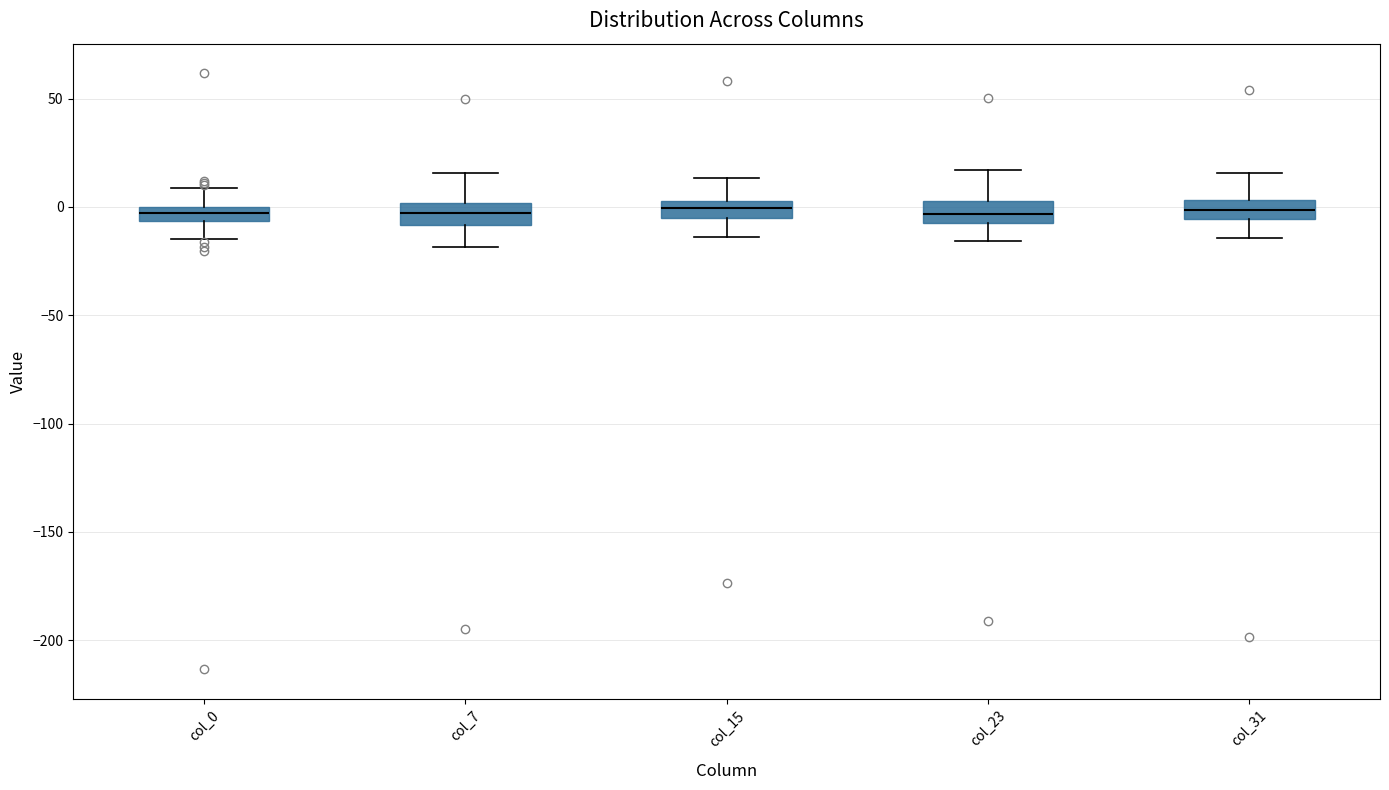

Where does the median line of the box for col_7 sit on the y-axis? The values are not printed on the chart, so give them approximately, as read against the axis.

-5